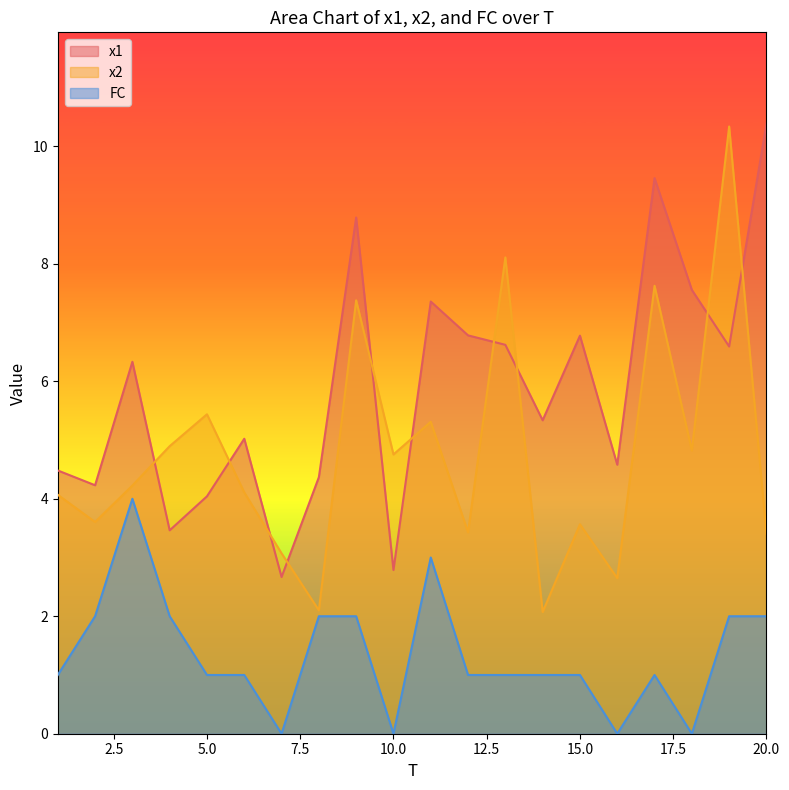

At how many categories does at least one series exceed 1?

20